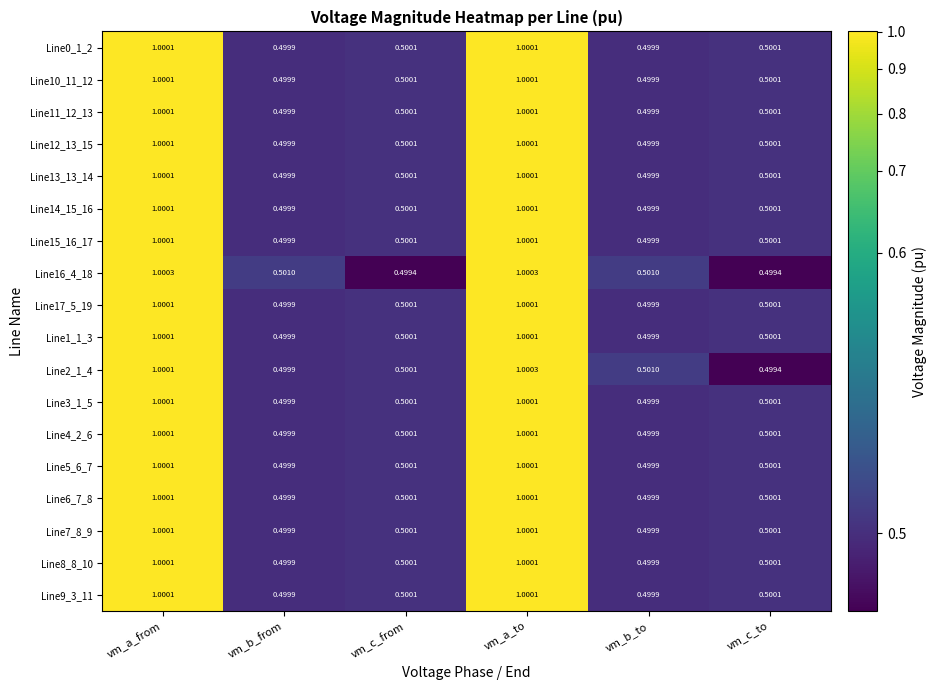

Is the value of Line12_13_15 at vm_c_from greater than the value of Line11_12_13 at vm_a_from?

No